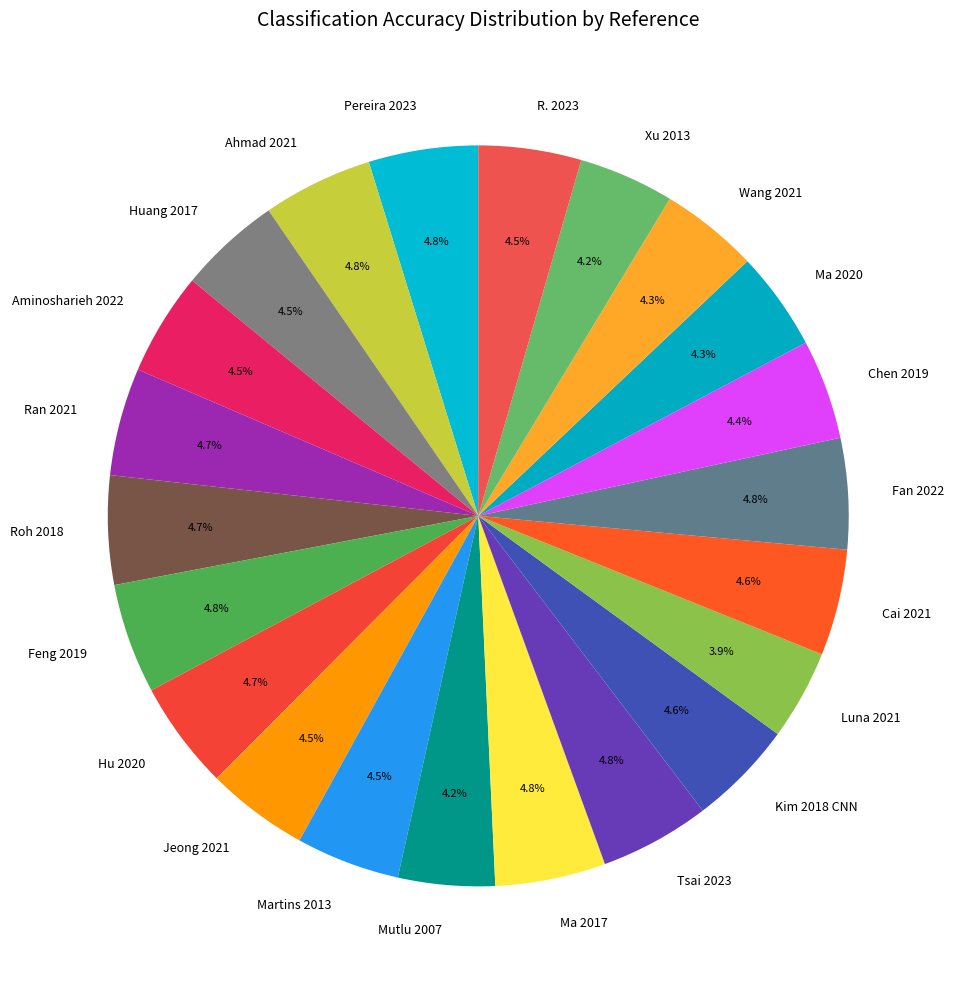

Which has a higher value, Wang 2021 or Feng 2019?

Feng 2019